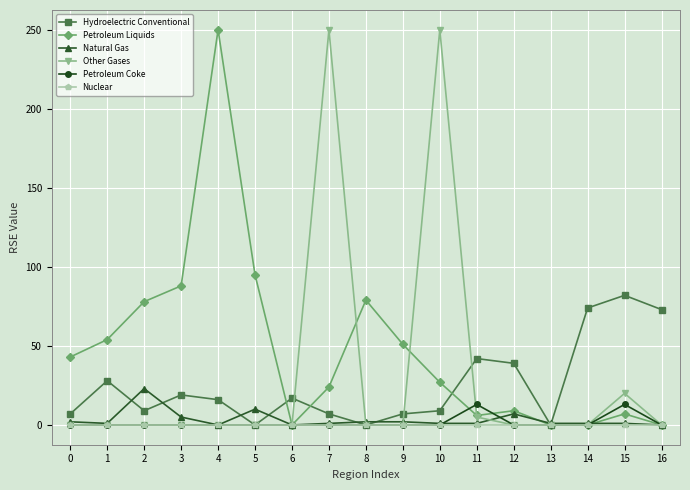

True or false: Other Gases has a value of 0 at 8.

True